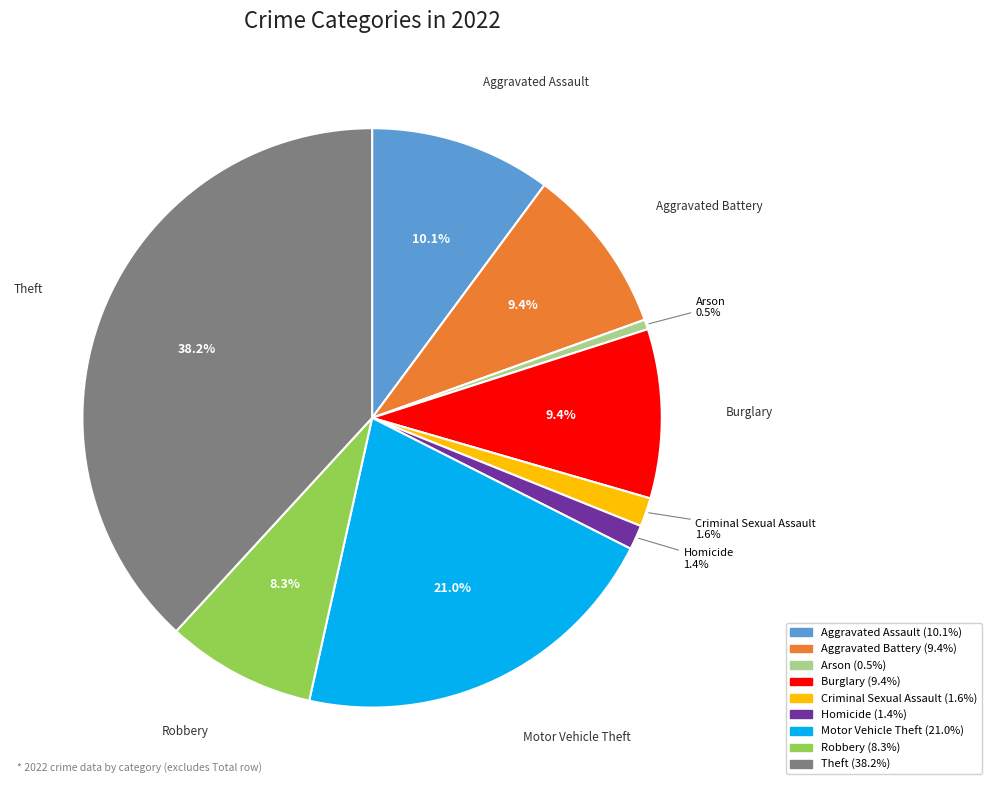

What percentage is NOT represented by Aggravated Battery?

90.6%